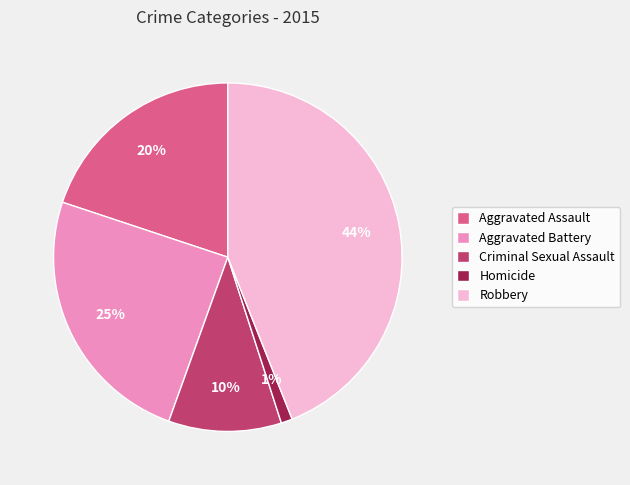

Count the number of slices in the pie.

5